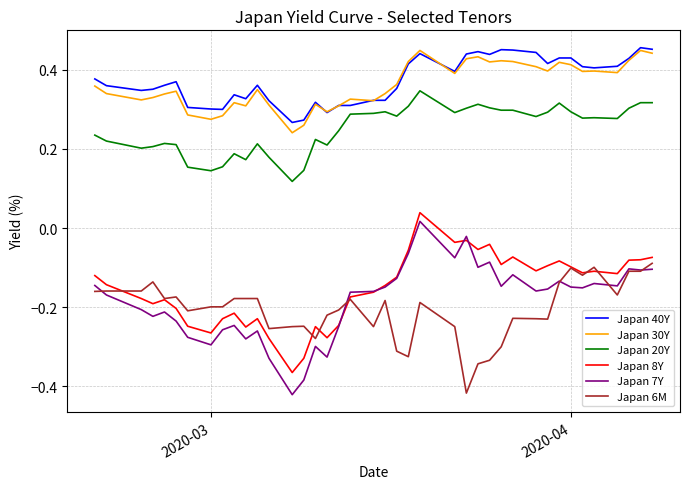

Which series has the largest range (max minus min)?

Japan 7Y